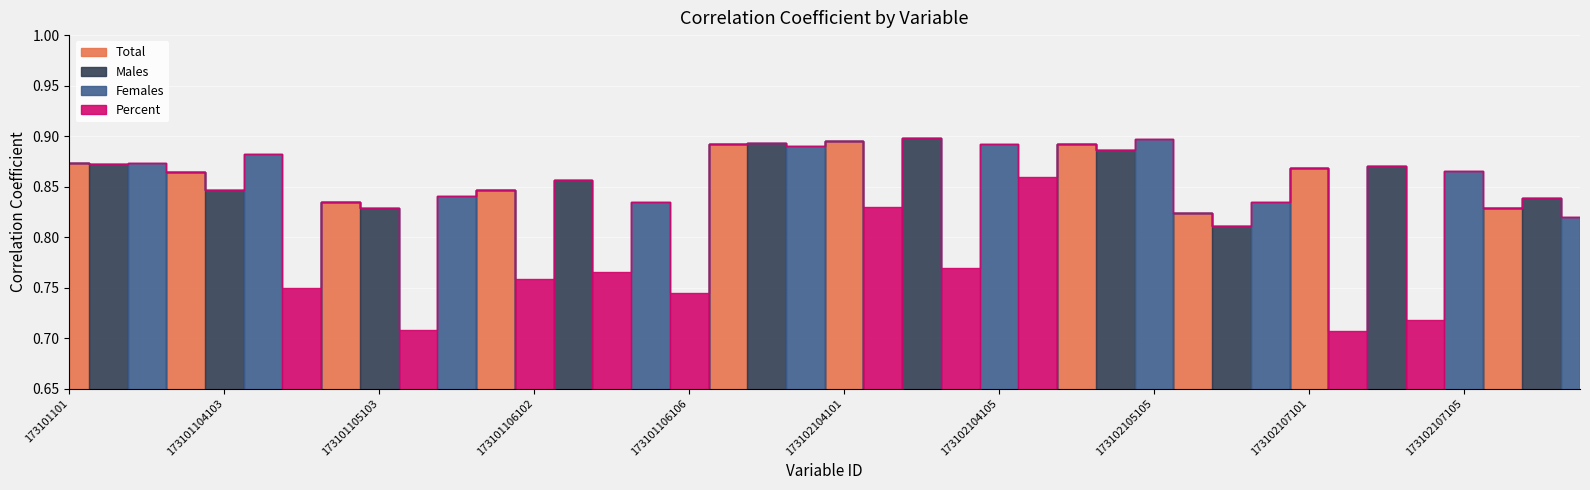

Which series ends up on top after the final intersection of Percent and Females?

Females